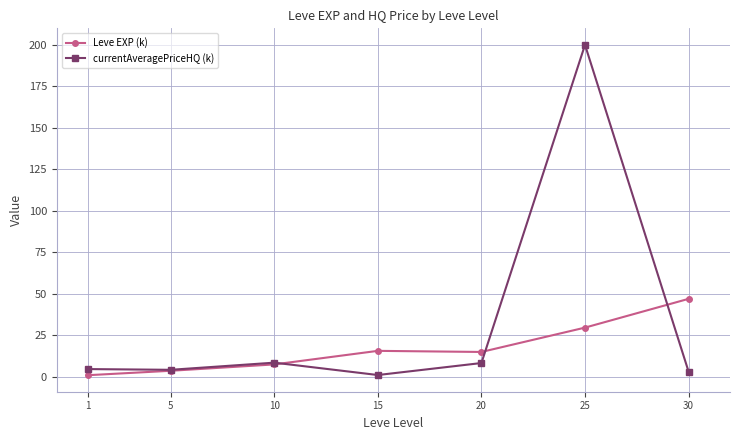

At which category does currentAveragePriceHQ (k) reach its first local peak?

10